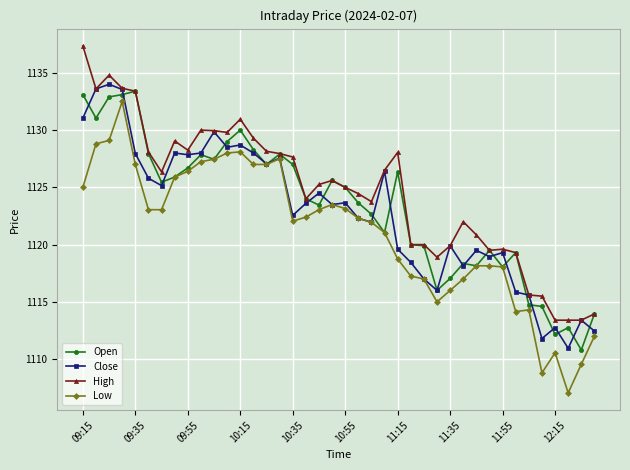

Is this an area chart (filled region under the line)?

No